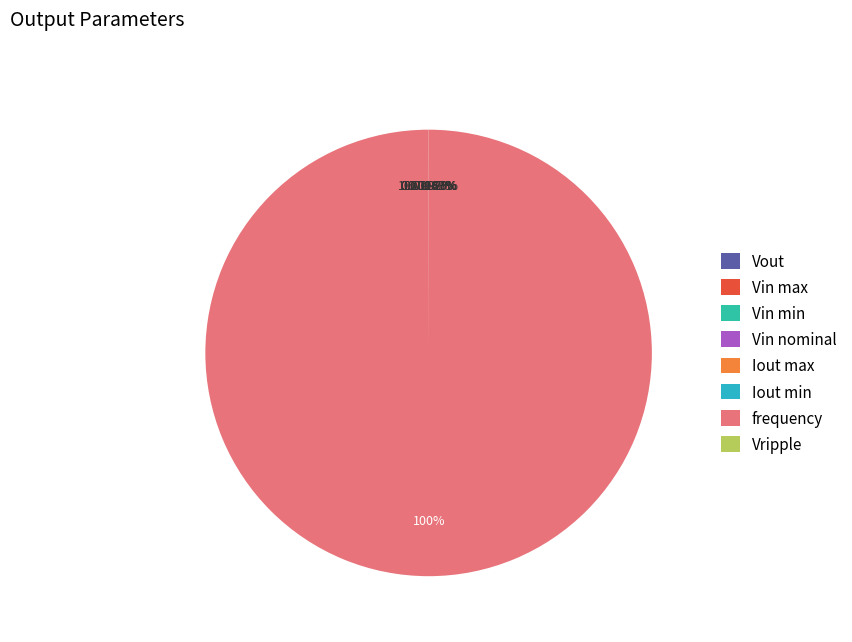

How many slices are in this pie chart?

8